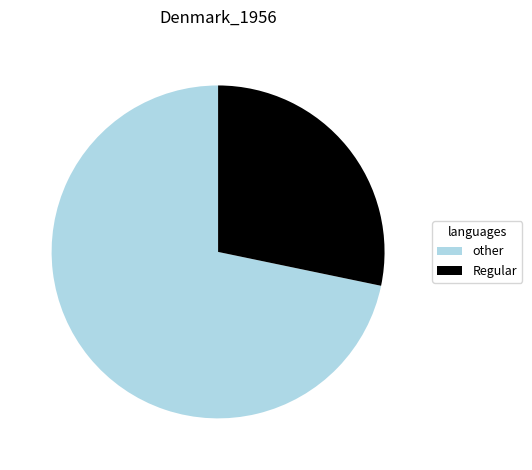

Do Regular and other together represent more than half of the pie?

Yes